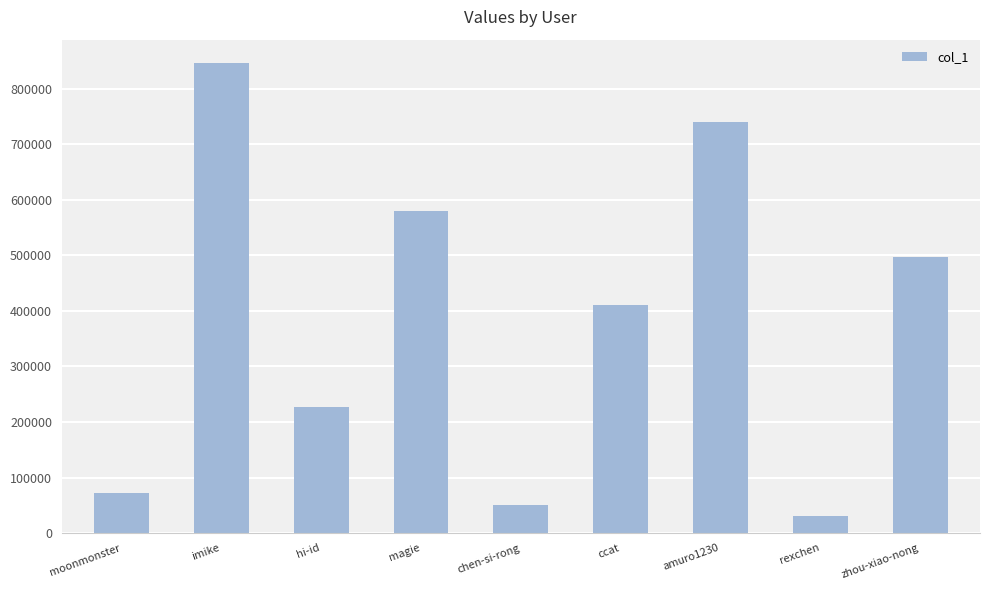

Approximately how many times larger is the value at moonmonster compared to rexchen?

2.3